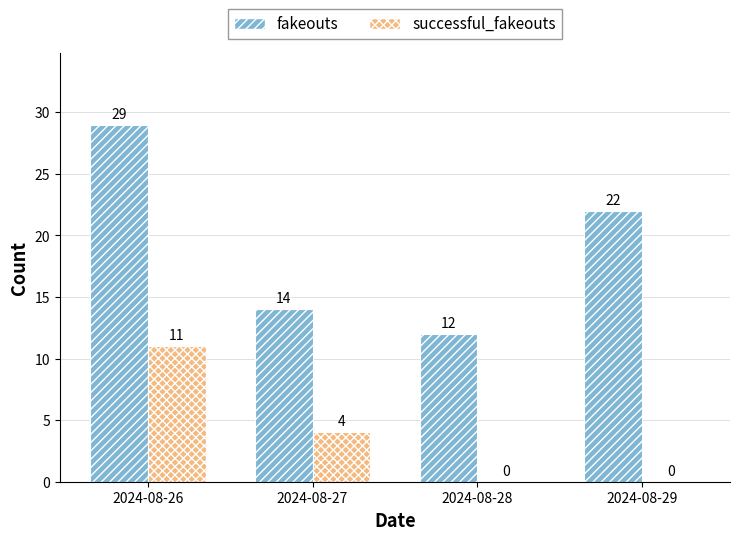

How many fakeouts values are between 14 and 29?

3